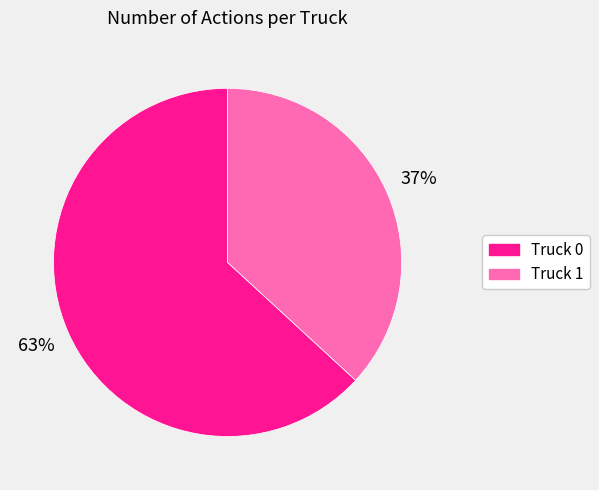

To the nearest percent, what is the average slice percentage?

50%